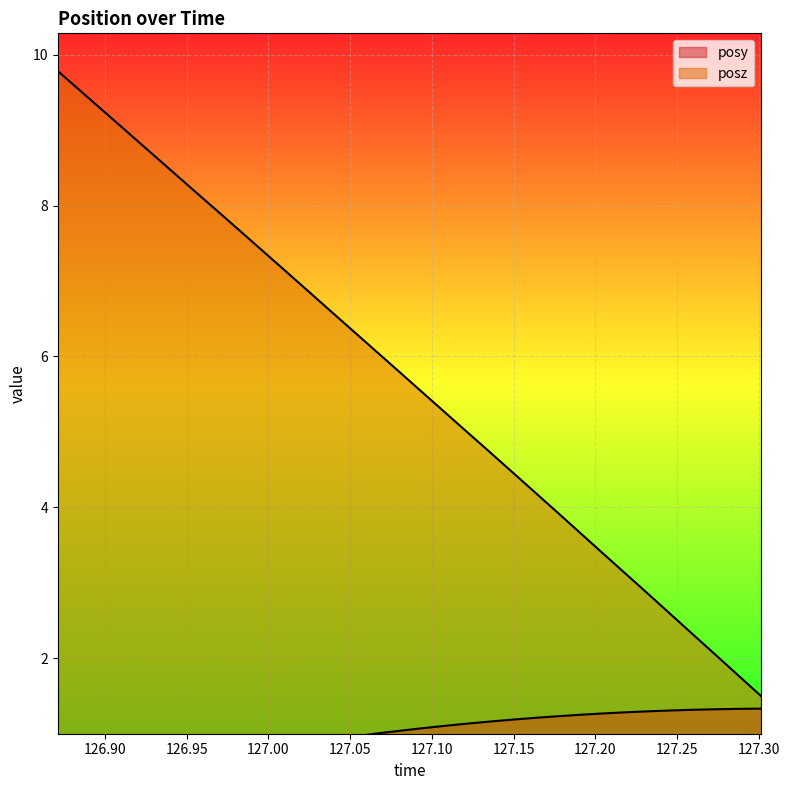

The posz series shows 7.4 at 126.996. True or false?

True